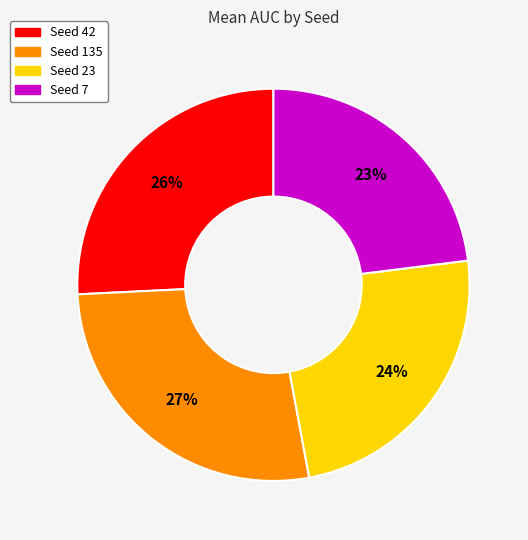

To the nearest percent, what is the average slice percentage?

25%